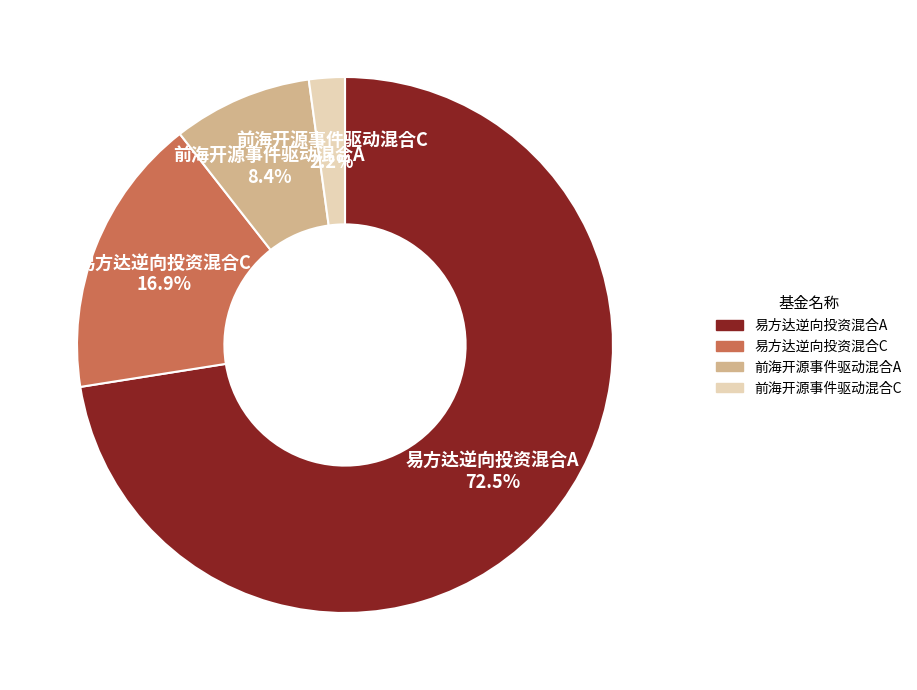

What is the total percentage of 易方达逆向投资混合C and 前海开源事件驱动混合A?

25.3%